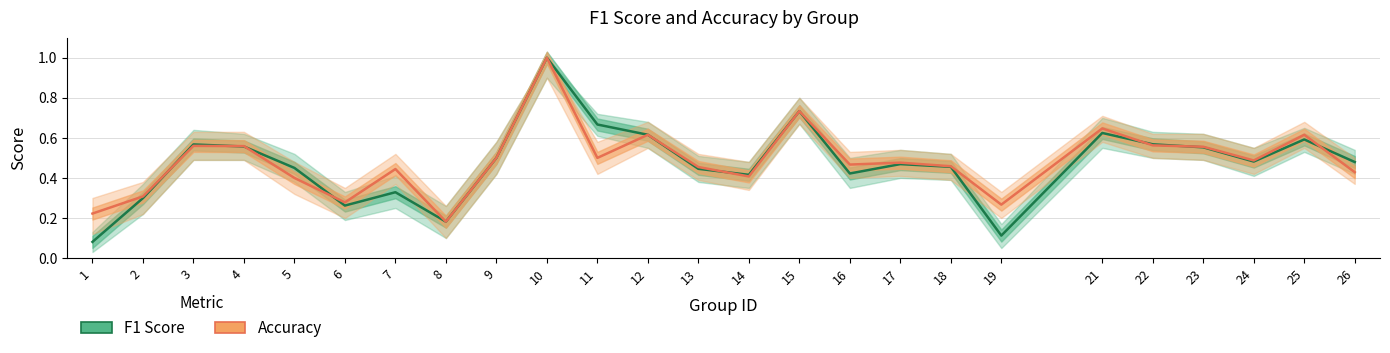

Reading left to right, extract all data points from this chart.

f1: 0.1	0.3	0.6	0.6	0.5	0.3	0.3	0.2	0.5	1.0	0.7	0.6	0.4	0.4	0.7	0.4	0.5	0.5	0.1	0.6	0.6	0.6	0.5	0.6	0.5
accuracy: 0.2	0.3	0.6	0.6	0.4	0.3	0.4	0.2	0.5	1.0	0.5	0.6	0.5	0.4	0.7	0.5	0.5	0.5	0.3	0.6	0.6	0.6	0.5	0.6	0.4